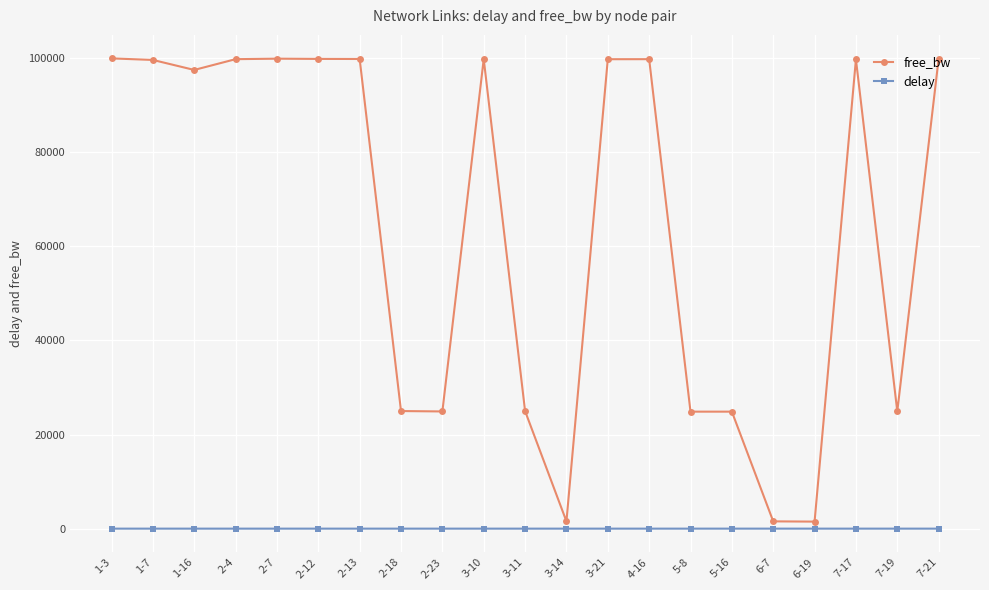

At how many categories does at least one series exceed 70218?

12